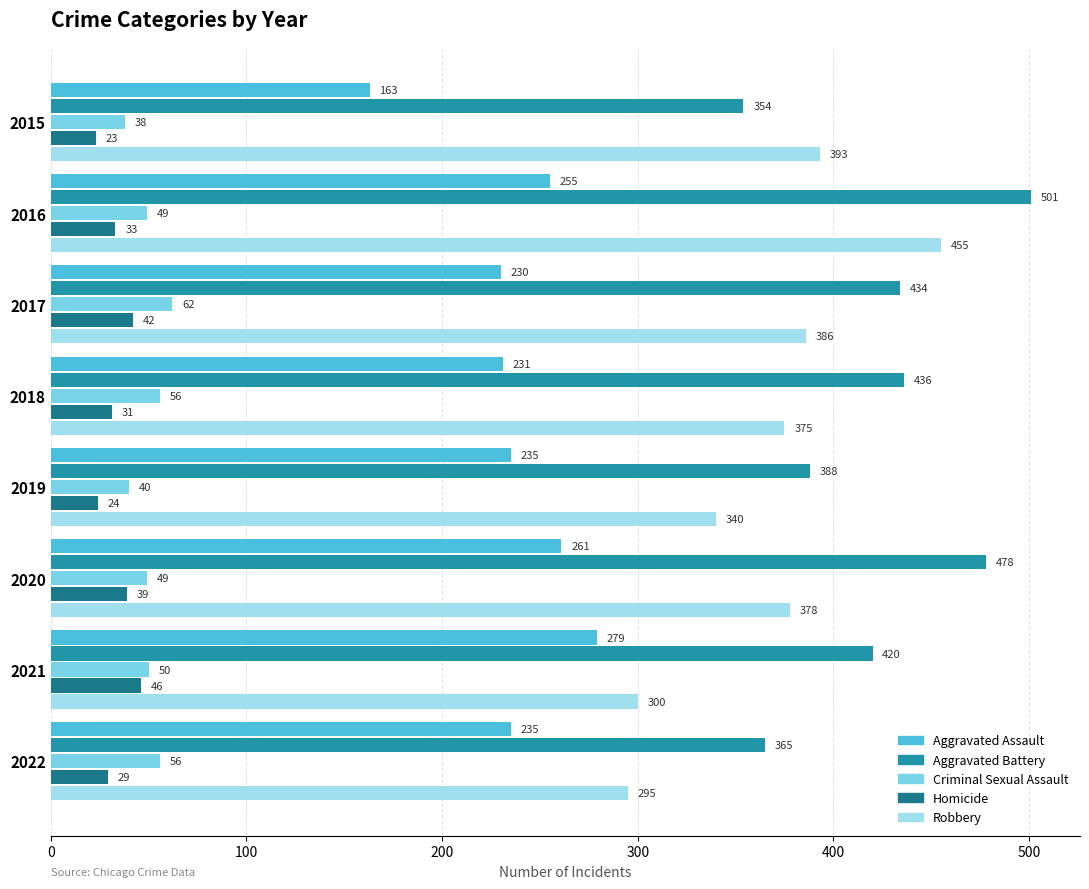

How many categories are shown in the chart?

8